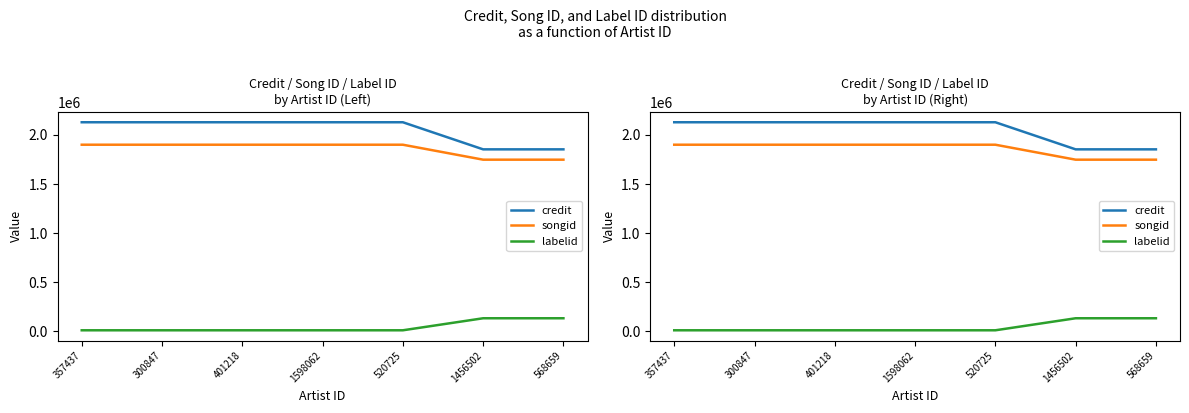

True or false: labelid has a value of 4915 at 401218.

False